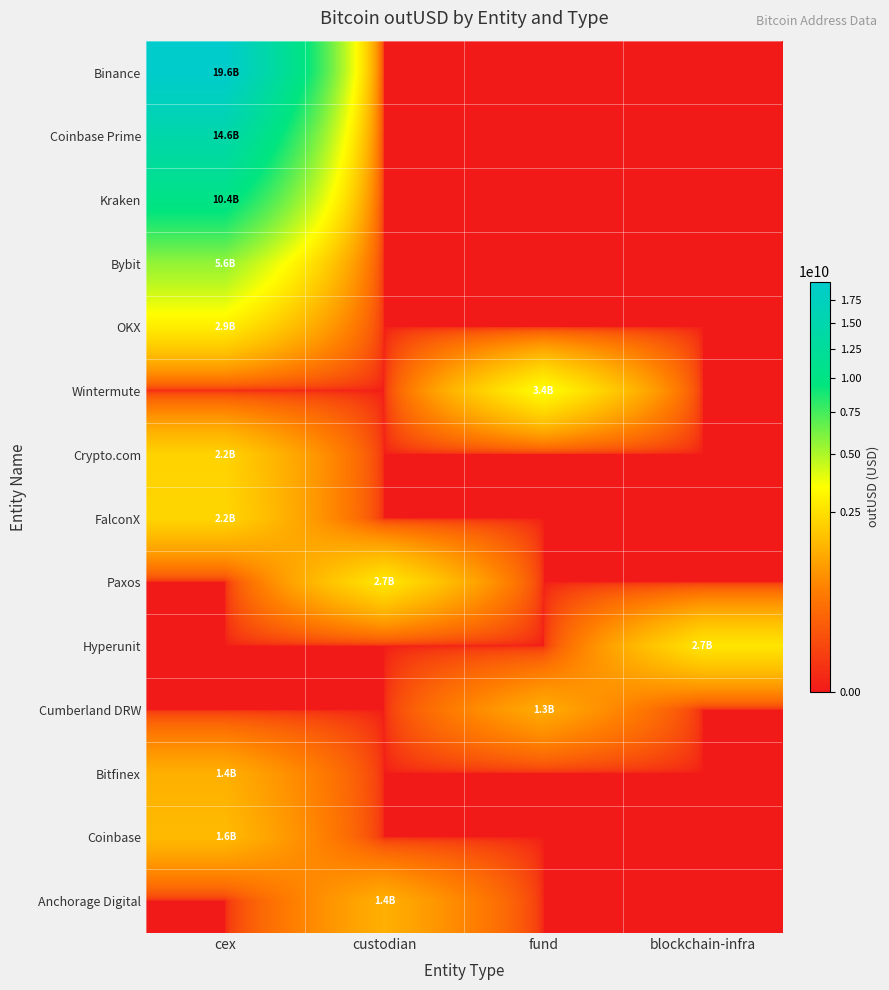

Reading left to right, transcribe all the data shown in this chart.

Binance: cex=19570284828.7	custodian=0.0	fund=0.0	blockchain-infra=0.0
Coinbase Prime: cex=14570748855.1	custodian=0.0	fund=0.0	blockchain-infra=0.0
Kraken: cex=10365539791.4	custodian=0.0	fund=0.0	blockchain-infra=0.0
Bybit: cex=5594049127.0	custodian=0.0	fund=0.0	blockchain-infra=0.0
OKX: cex=2894558910.4	custodian=0.0	fund=0.0	blockchain-infra=0.0
Wintermute: cex=0.0	custodian=0.0	fund=3448964529.4	blockchain-infra=0.0
Crypto.com: cex=2167565072.7	custodian=0.0	fund=0.0	blockchain-infra=0.0
FalconX: cex=2231342758.6	custodian=0.0	fund=0.0	blockchain-infra=0.0
Paxos: cex=0.0	custodian=2736174313.5	fund=0.0	blockchain-infra=0.0
Hyperunit: cex=0.0	custodian=0.0	fund=0.0	blockchain-infra=2676663917.7
Cumberland DRW: cex=0.0	custodian=0.0	fund=1326330668.6	blockchain-infra=0.0
Bitfinex: cex=1378069551.3	custodian=0.0	fund=0.0	blockchain-infra=0.0
Coinbase: cex=1600067537.4	custodian=0.0	fund=0.0	blockchain-infra=0.0
Anchorage Digital: cex=0.0	custodian=1386955616.0	fund=0.0	blockchain-infra=0.0